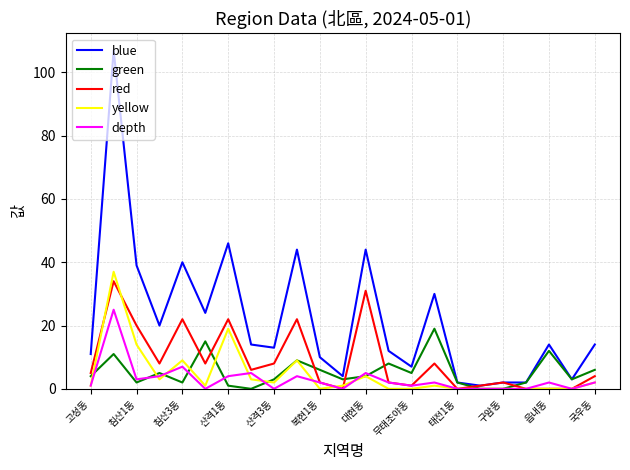

Which series has the widest spread of values?

blue